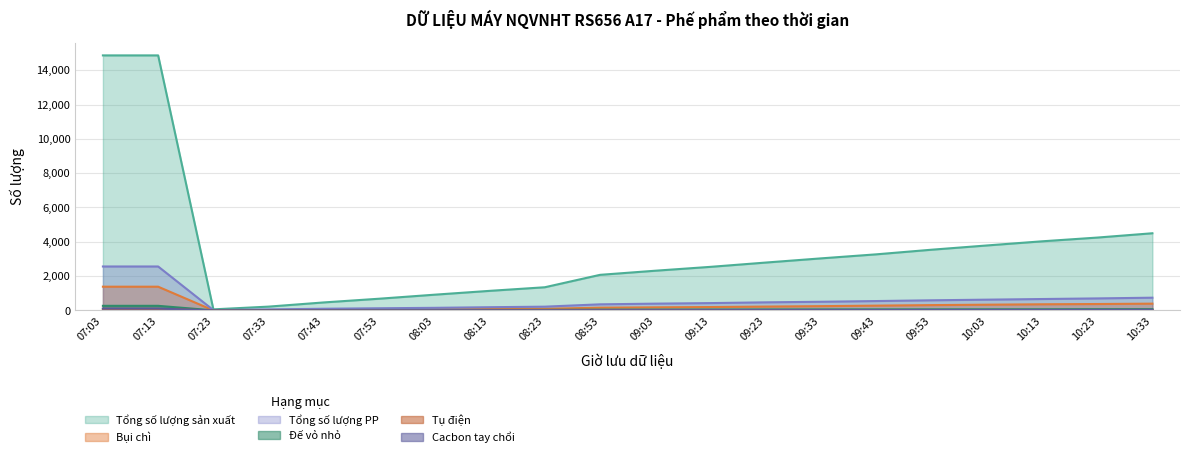

The Đế vỏ nhỏ series shows 48 at 08:03. True or false?

False